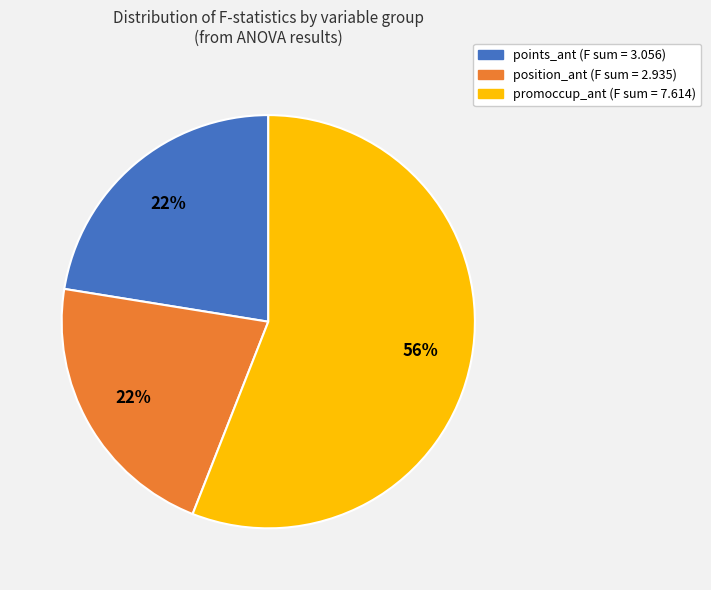

Do points_ant and position_ant together represent more than half of the pie?

No